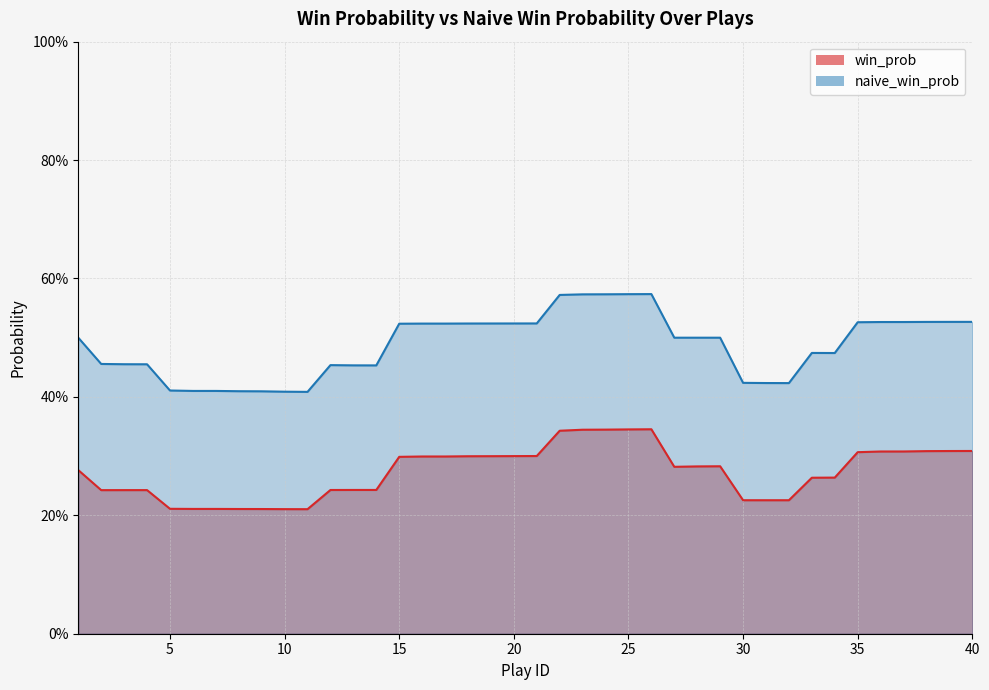

What is the minimum value shown in the chart?

0.2